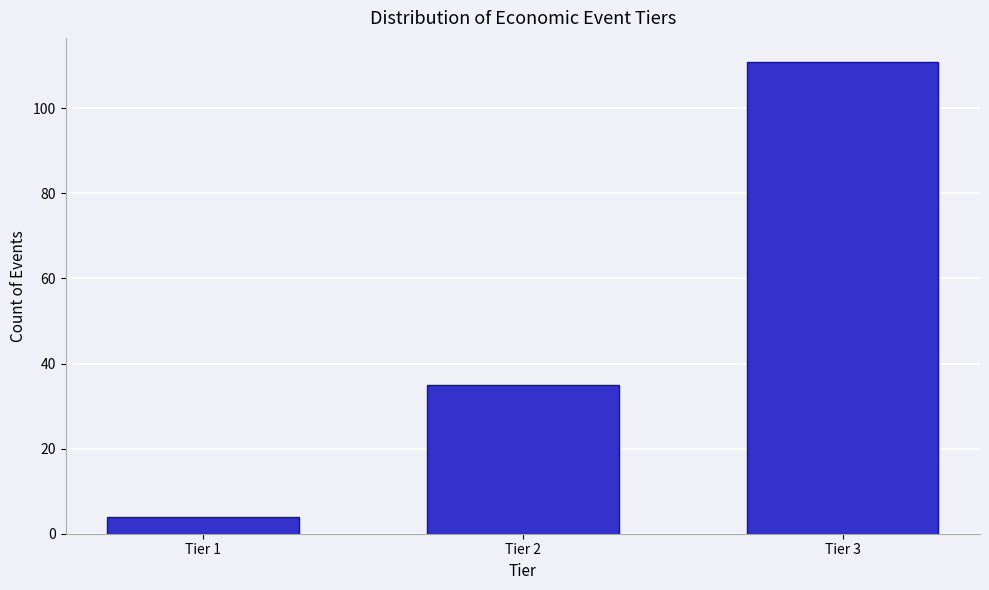

Reading right to left, list all the values displayed in this chart.

111	35	4